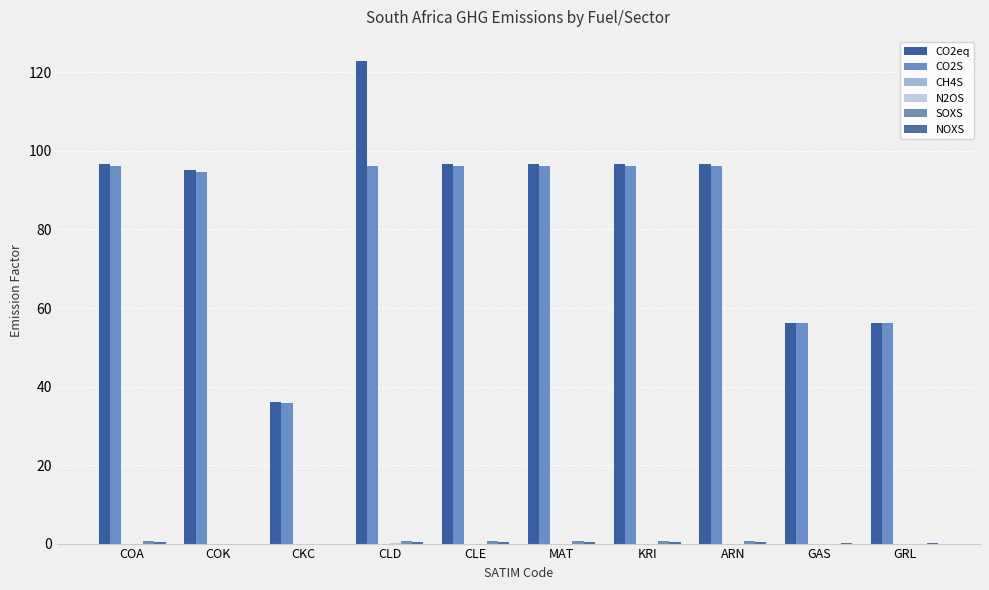

What is the average value of the CO2S series?

82.0